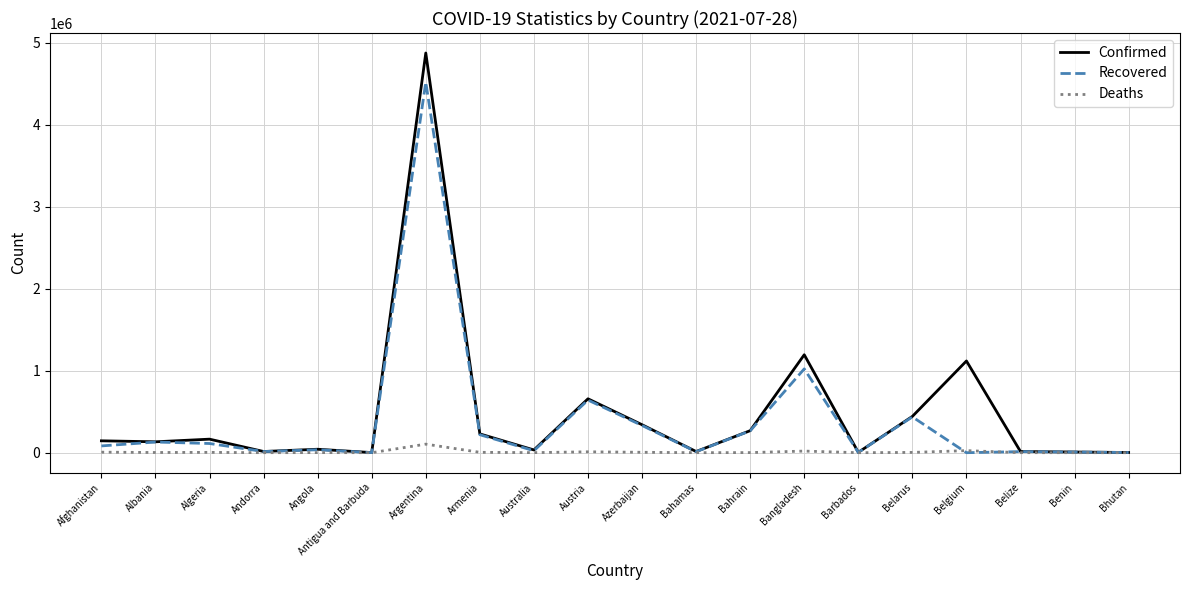

The value of Confirmed at Belgium is 1119030. True or false?

True